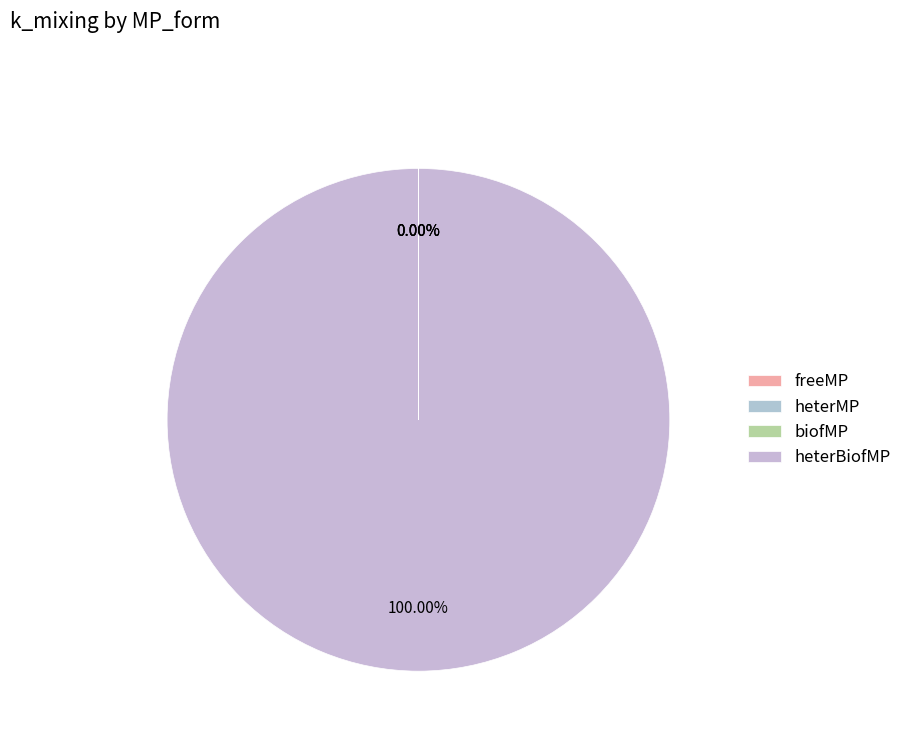

Which category accounts for the majority?

heterBiofMP